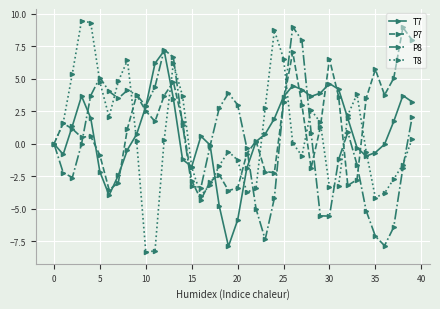

After their last crossing, which series has the higher values: T8 or P8?

P8